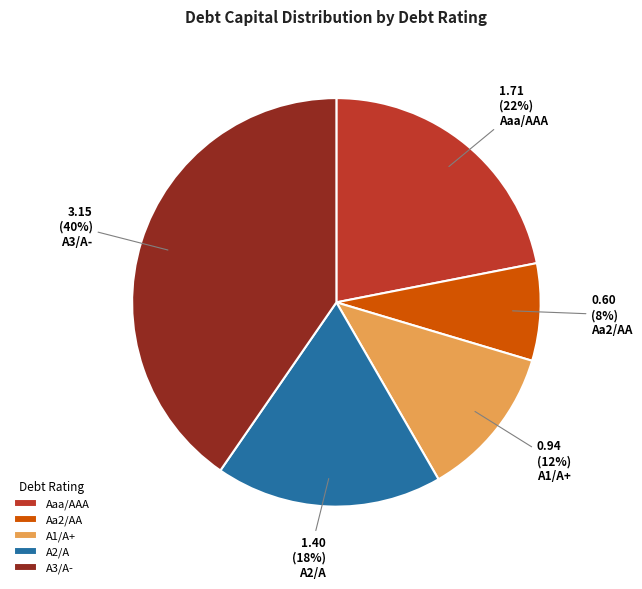

Is the sum of A2/A and A1/A+ greater than half?

No